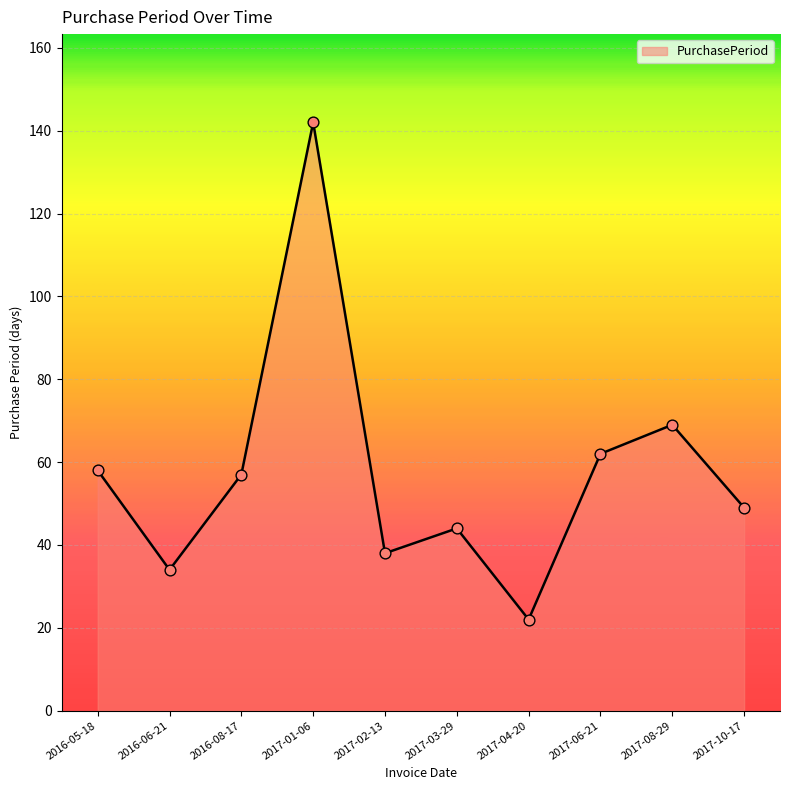

What is the change in value from 2016-08-17 to 2017-01-06?

+85